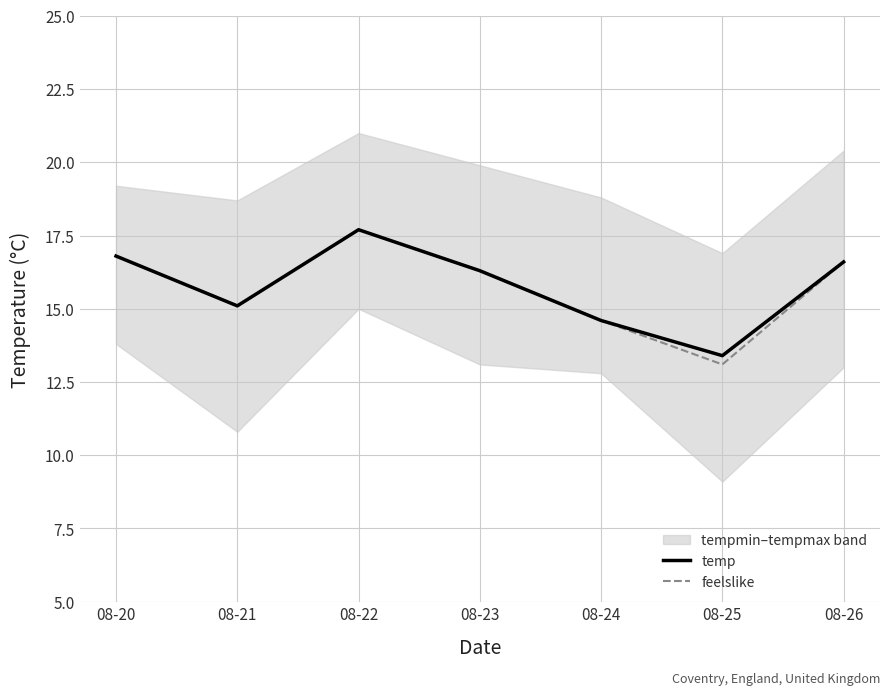

At which category is the sum across all series the highest?

08-22